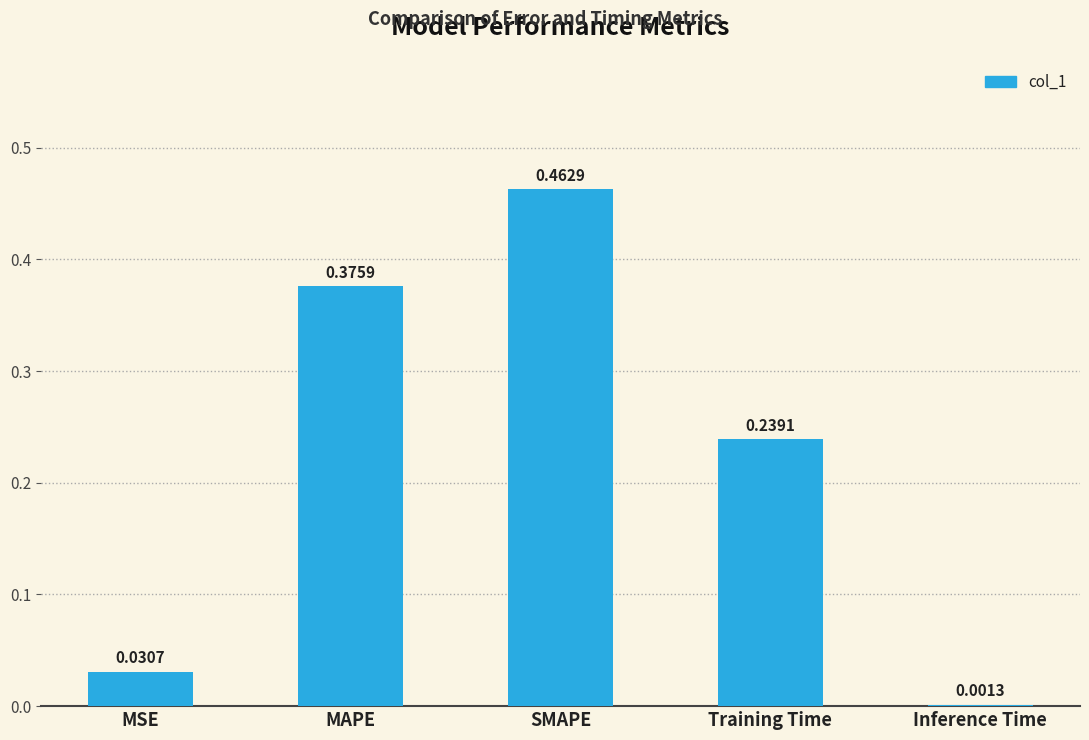

Which category has the highest value across all series?

SMAPE